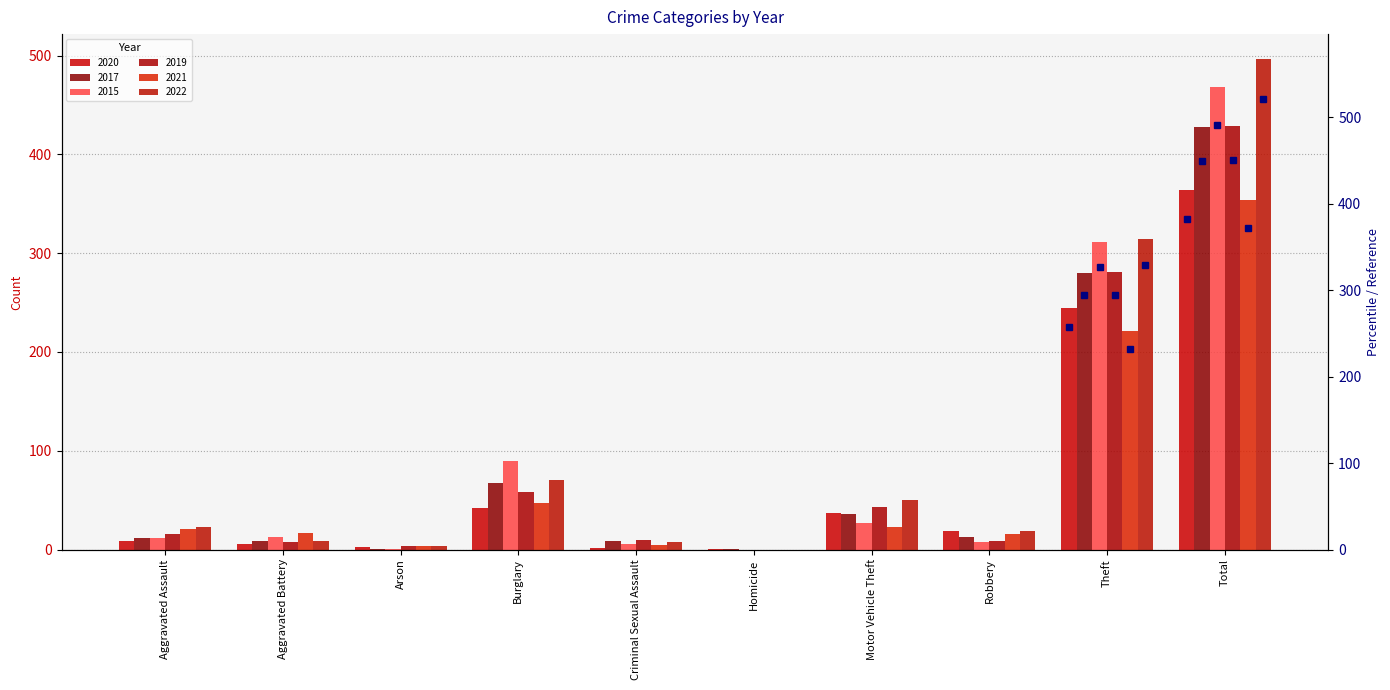

How many distinct data groups are displayed?

6